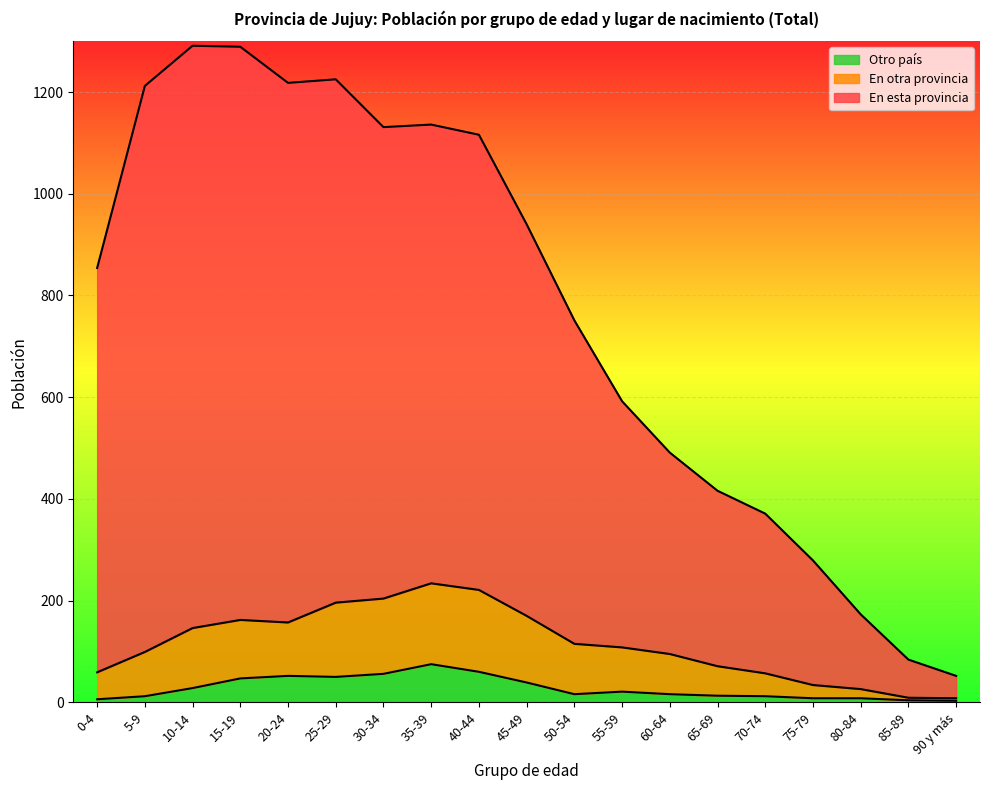

Reading right to left, extract all data points from this chart.

En esta provincia: 52	84	173	279	371	416	491	592	751	940	1116	1136	1131	1225	1218	1289	1291	1212	854
En otra provincia: 8	9	26	34	57	71	95	108	115	170	221	234	204	196	157	162	146	99	59
Otro país: 3	4	8	8	12	13	16	21	16	39	60	75	56	50	52	47	28	12	6